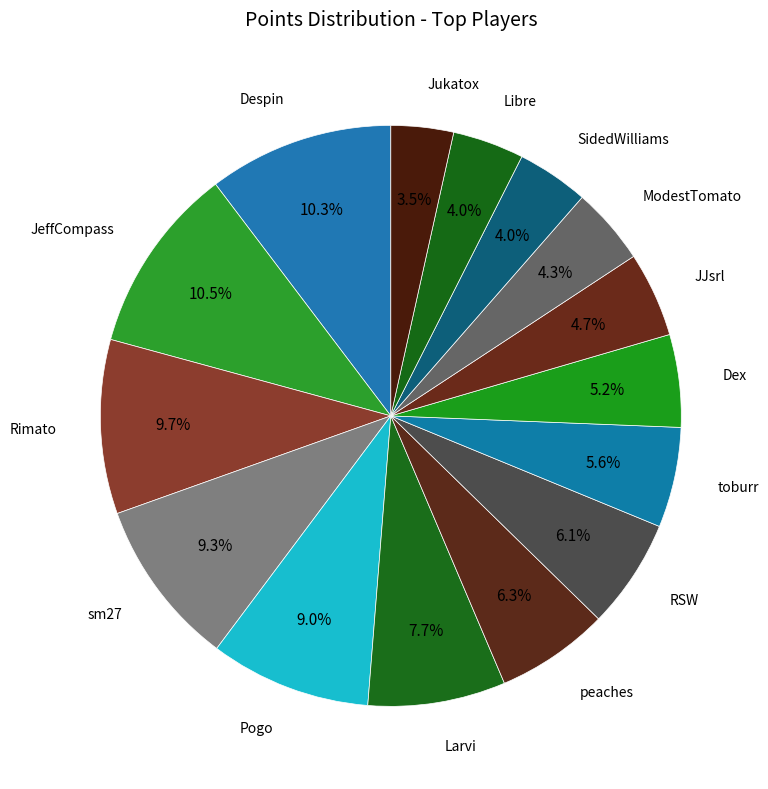

Does any single category account for the majority?

No